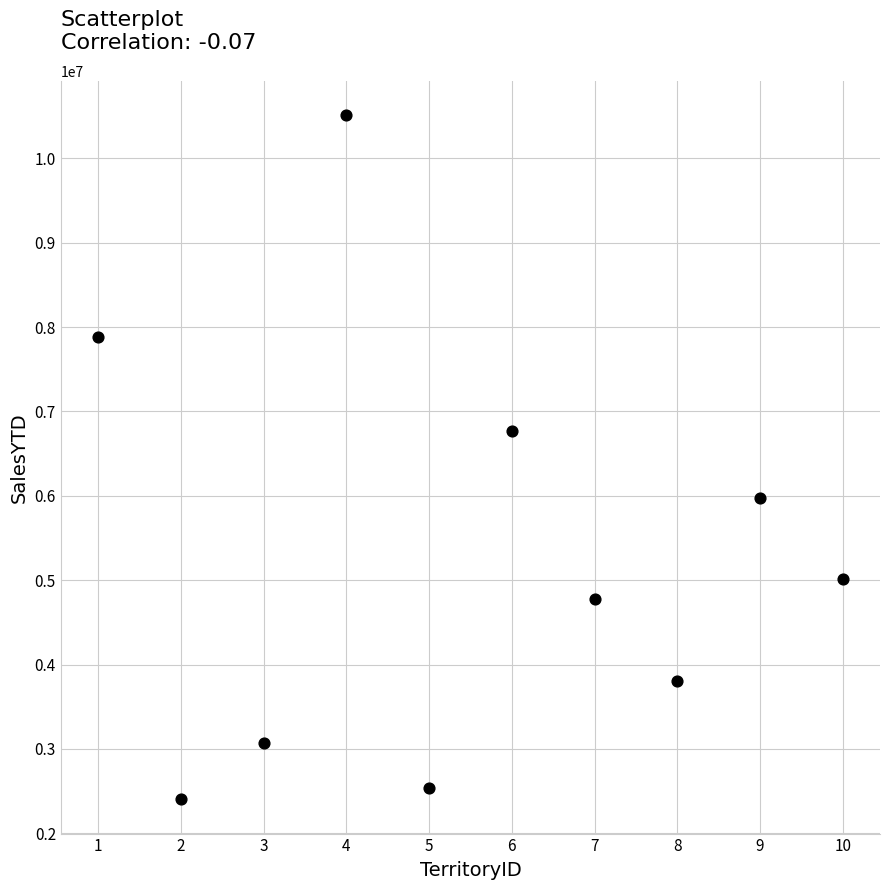

What Y value in the scatter plot is closest to 6456515?

6771829.1